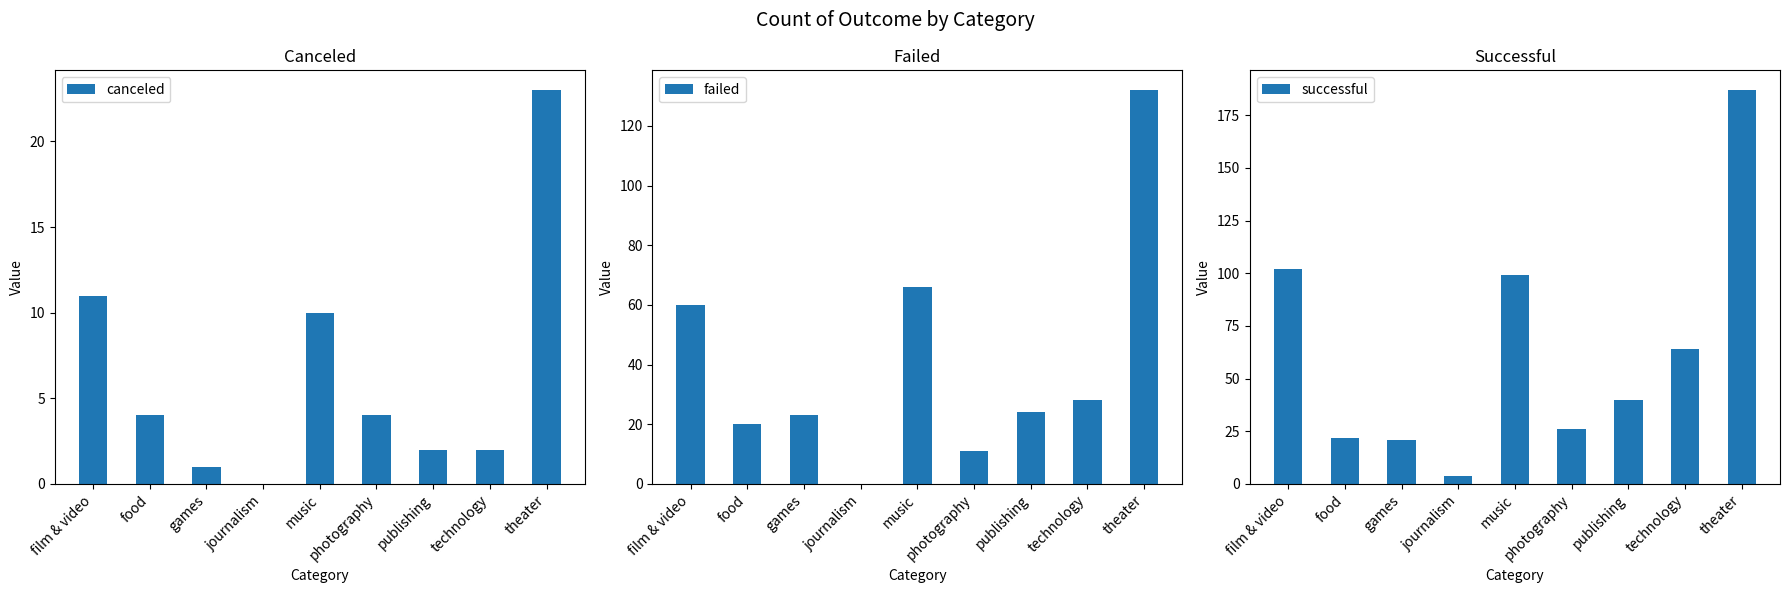

Reading left to right, extract all data points from this chart.

canceled: film & video=11	food=4	games=1	journalism=0	music=10	photography=4	publishing=2	technology=2	theater=23
failed: film & video=60	food=20	games=23	journalism=0	music=66	photography=11	publishing=24	technology=28	theater=132
successful: film & video=102	food=22	games=21	journalism=4	music=99	photography=26	publishing=40	technology=64	theater=187